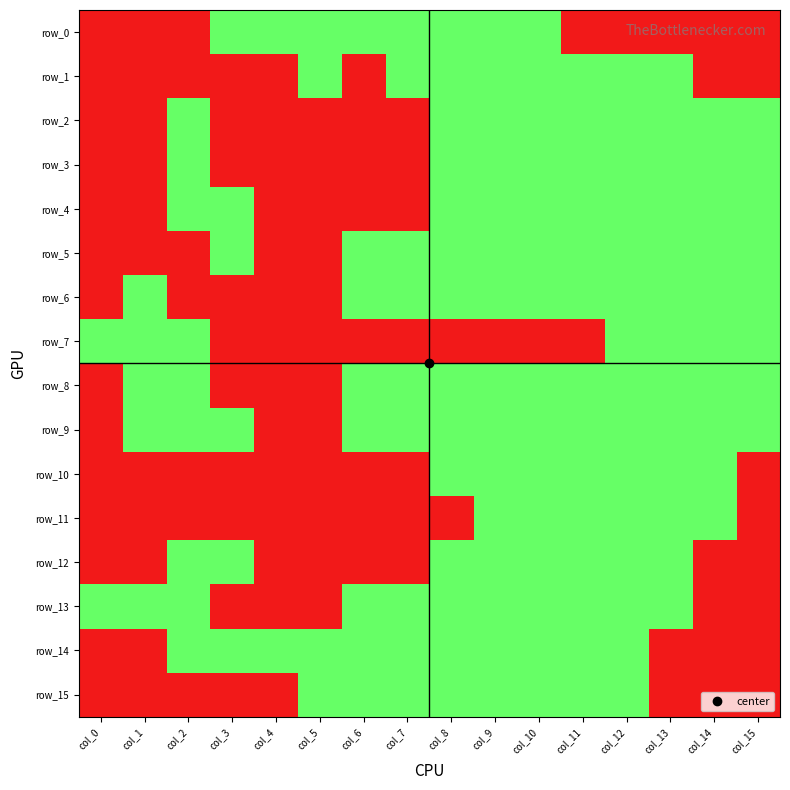

List the labels in order of row_7 value, smallest first.

col_3, col_4, col_5, col_6, col_7, col_8, col_9, col_10, col_11, col_0, col_1, col_2, col_12, col_13, col_14, col_15